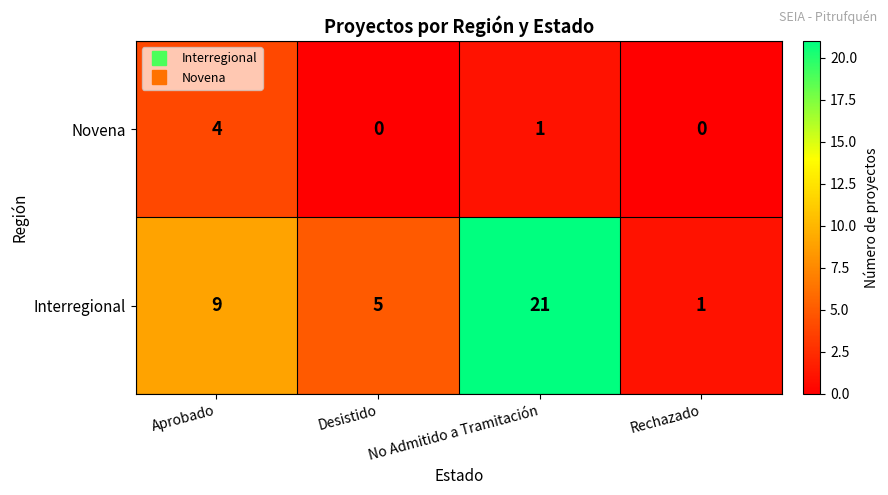

At which category is the sum across all series the highest?

No Admitido a Tramitación